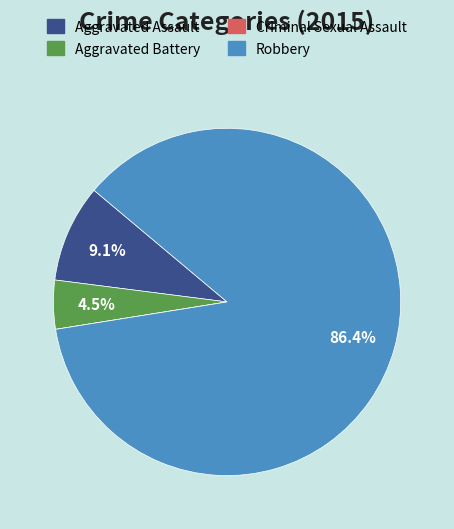

Which category has the biggest portion of the pie?

Robbery